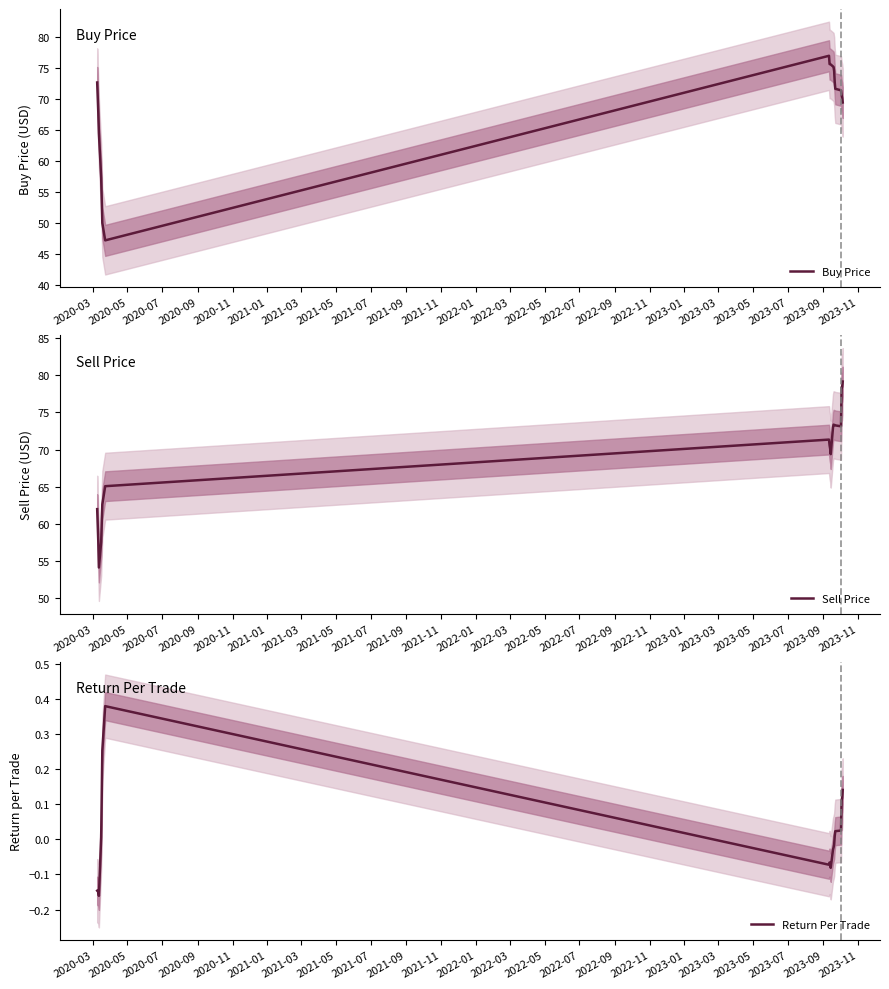

What are all the series names shown in the legend?

Buy Price, Sell Price, Return Per Trade